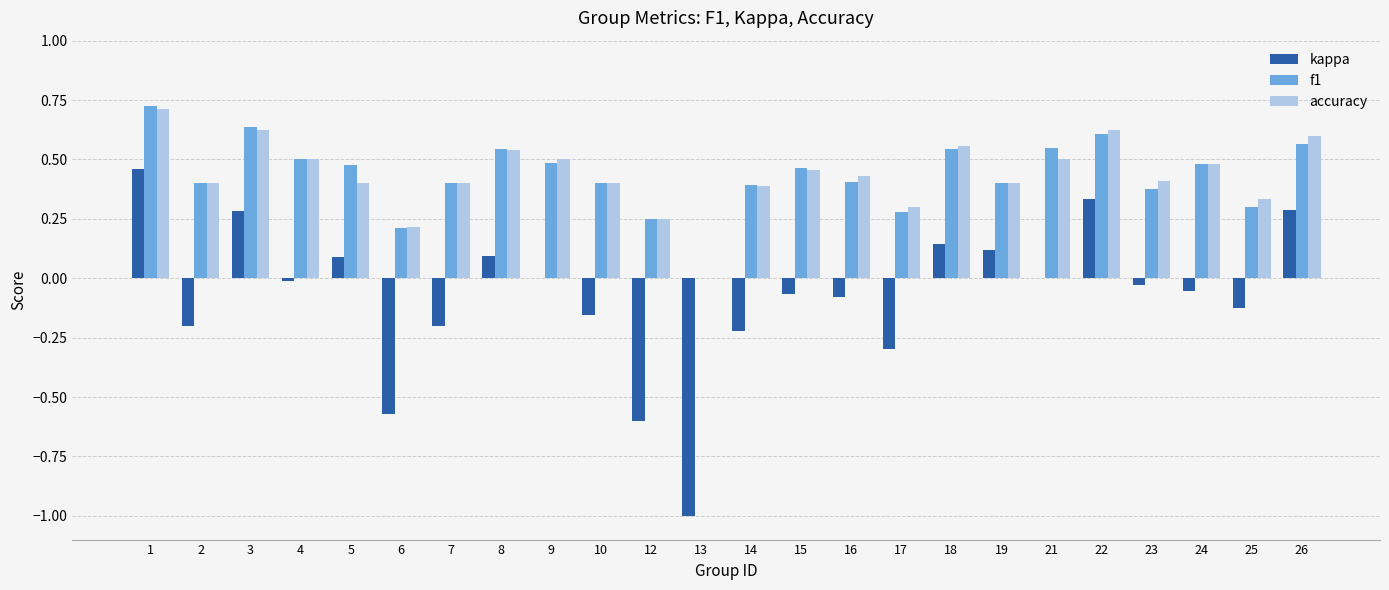

The value of accuracy at 23 is 0.7. True or false?

False